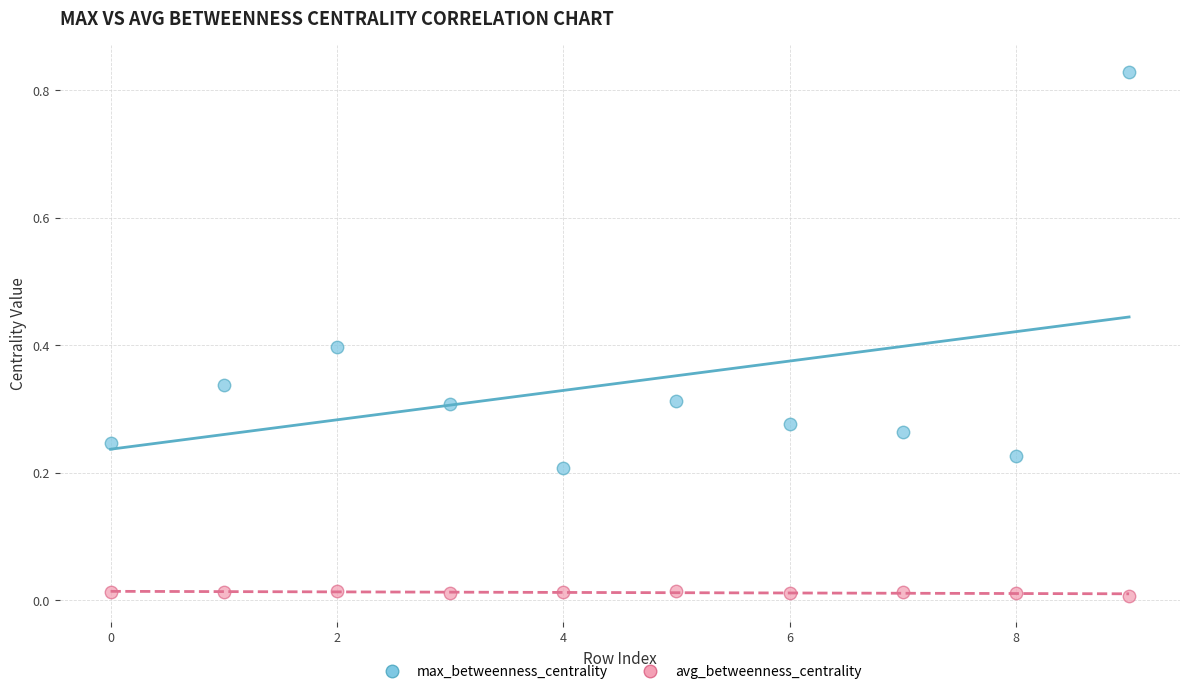

Which series reaches the minimum Y coordinate?

avg_betweenness_centrality